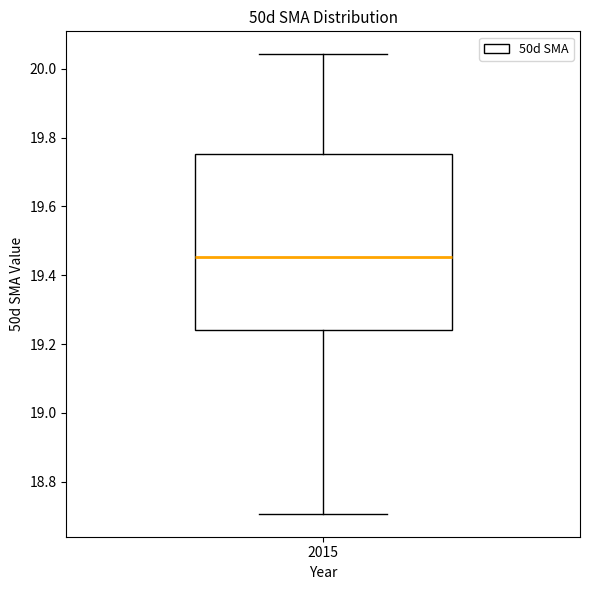

Read this box plot against the y-axis: the position of the median line, the range covered by the box, and the ends of both whiskers. The values are not printed on the chart, so give them approximately, as read against the axis.

median 19.46, box 19.24 to 19.76, whiskers 18.70 to 20.04